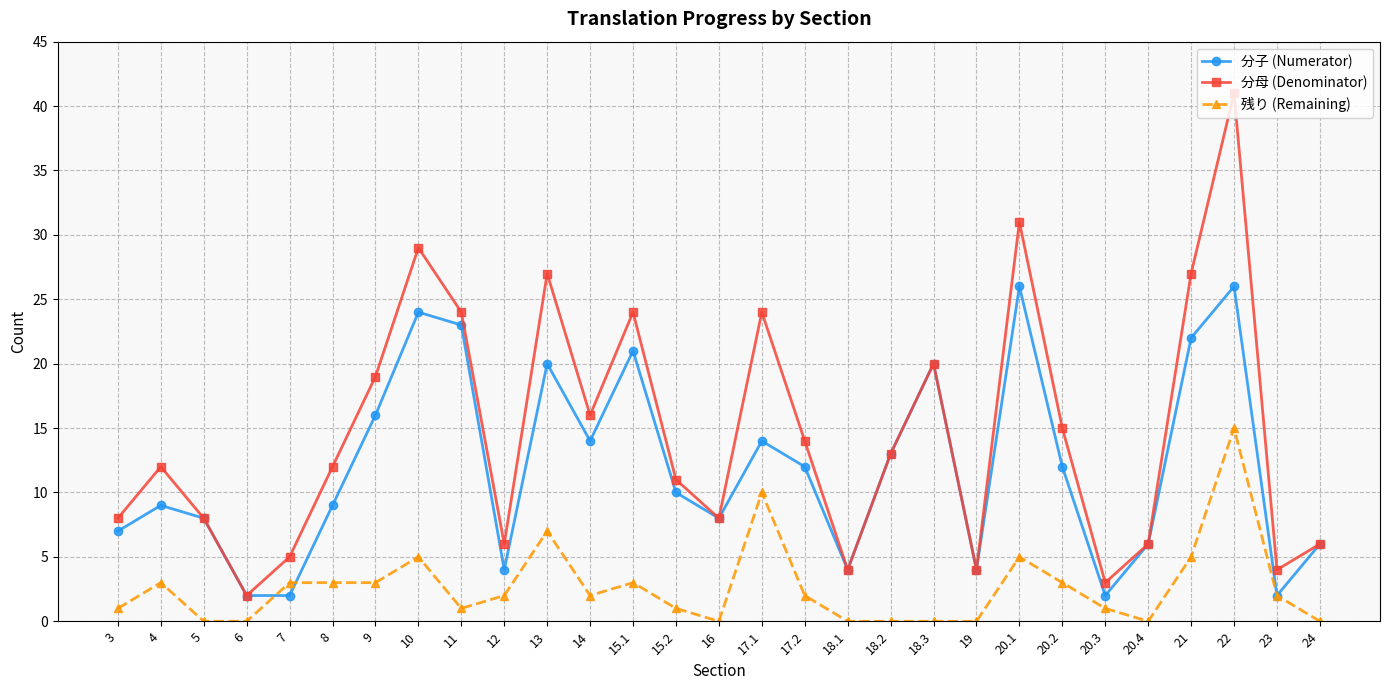

True or false: 残り (Remaining) and 分母 (Denominator) intersect in this chart.

False